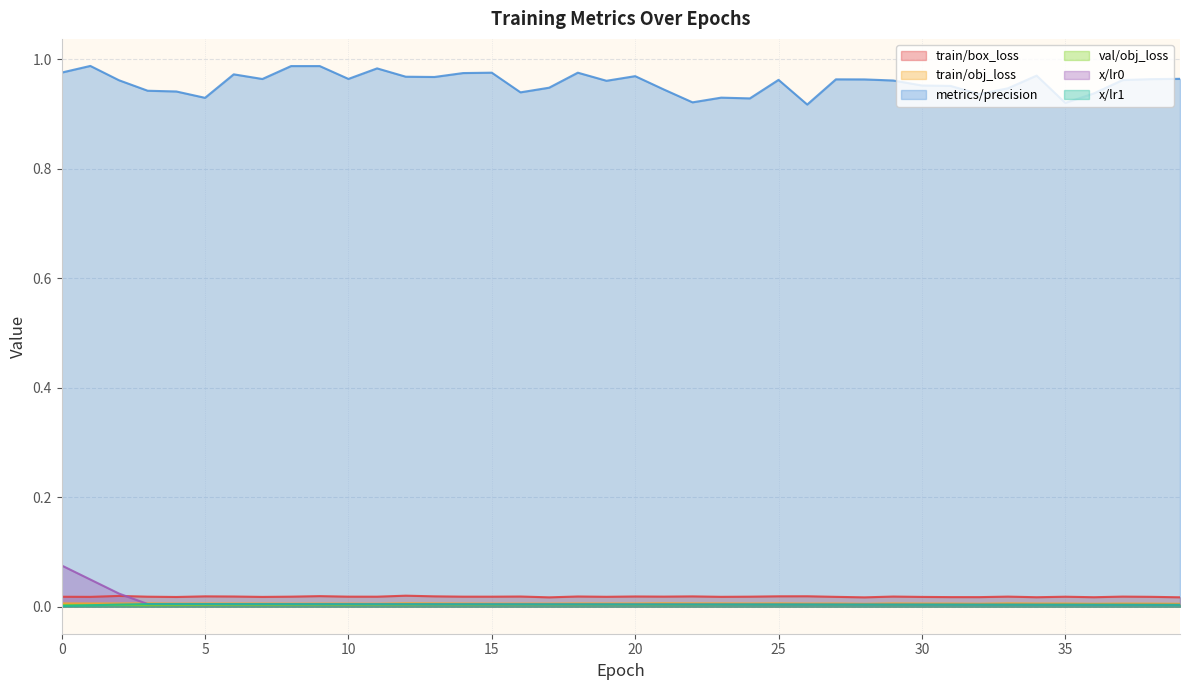

Does the chart display data point markers on the line(s)?

No